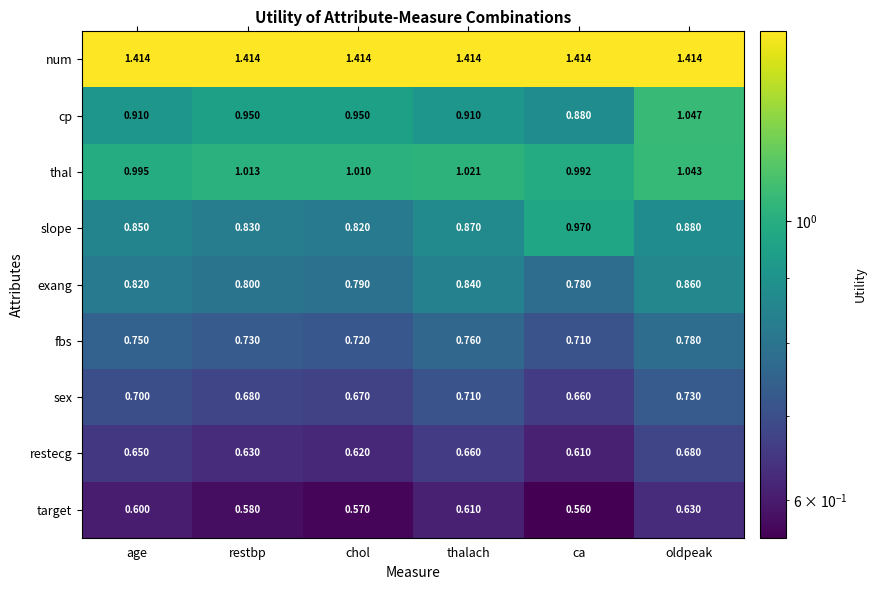

List the series in order of their peak value, lowest first.

target, restecg, sex, fbs, exang, slope, thal, cp, num